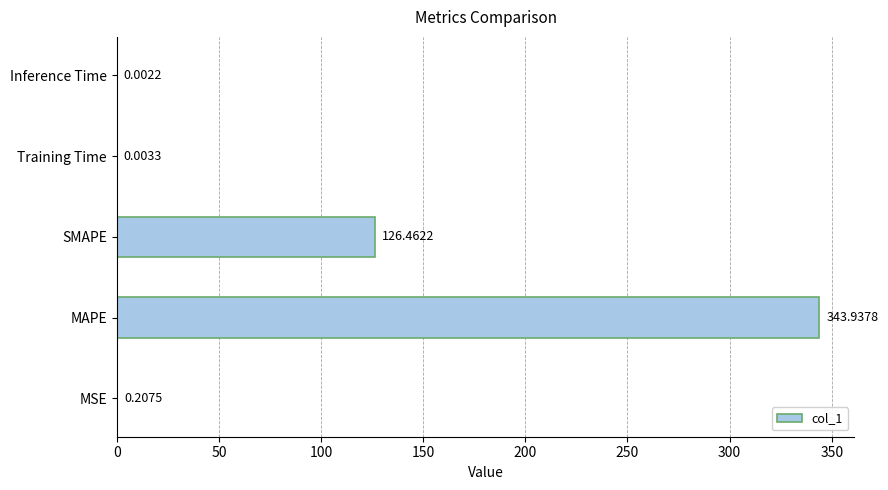

What is the sum of all values?

470.6